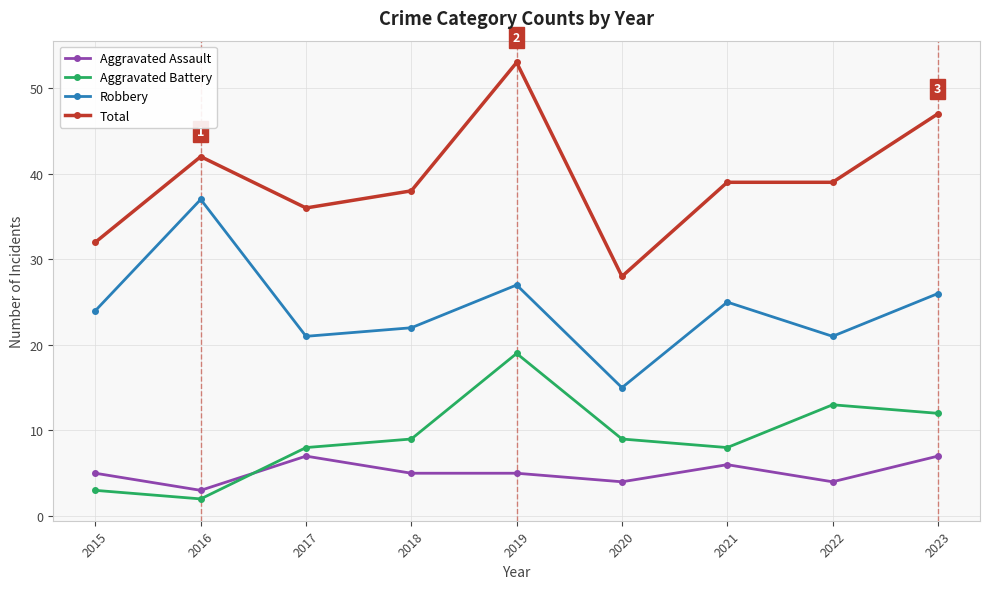

The value of Robbery at 2022 is 5. True or false?

False